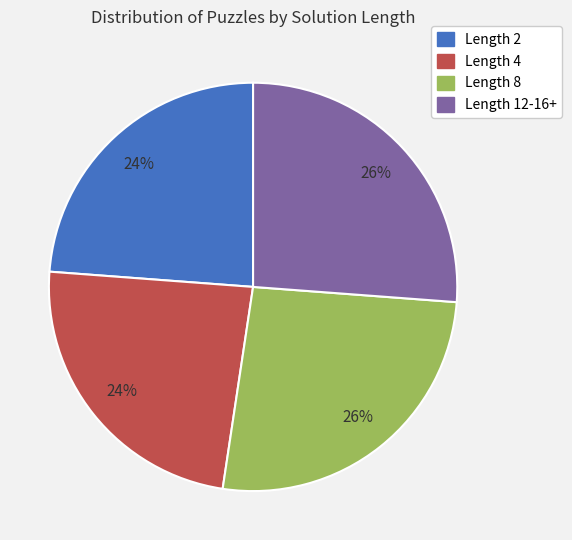

To the nearest percent, what is the difference between the largest and smallest slice percentages?

2%